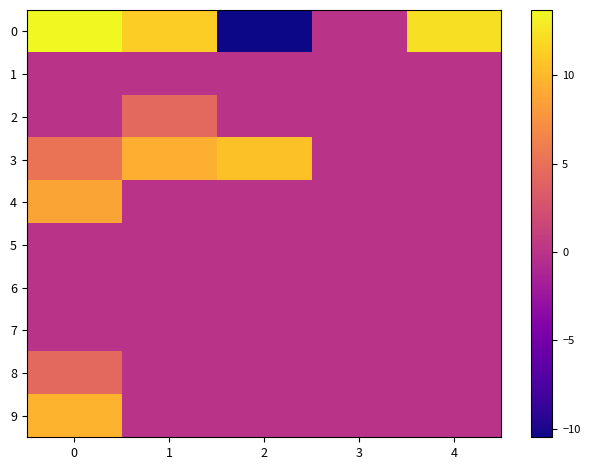

Reading left to right, what are all the values shown in this chart?

0: 0=13.7	1=11.3	2=-10.5	3=0.0	4=12.3
1: 0=0.0	1=0.0	2=0.0	3=0.0	4=0.0
2: 0=0.0	1=4.4	2=0.0	3=0.0	4=0.0
3: 0=5.2	1=9.4	2=10.5	3=0.0	4=0.0
4: 0=8.7	1=0.0	2=0.0	3=0.0	4=0.0
5: 0=0.0	1=0.0	2=0.0	3=0.0	4=0.0
6: 0=0.0	1=0.0	2=0.0	3=0.0	4=0.0
7: 0=0.0	1=0.0	2=0.0	3=0.0	4=0.0
8: 0=4.4	1=0.0	2=0.0	3=0.0	4=0.0
9: 0=9.7	1=0.0	2=0.0	3=0.0	4=0.0